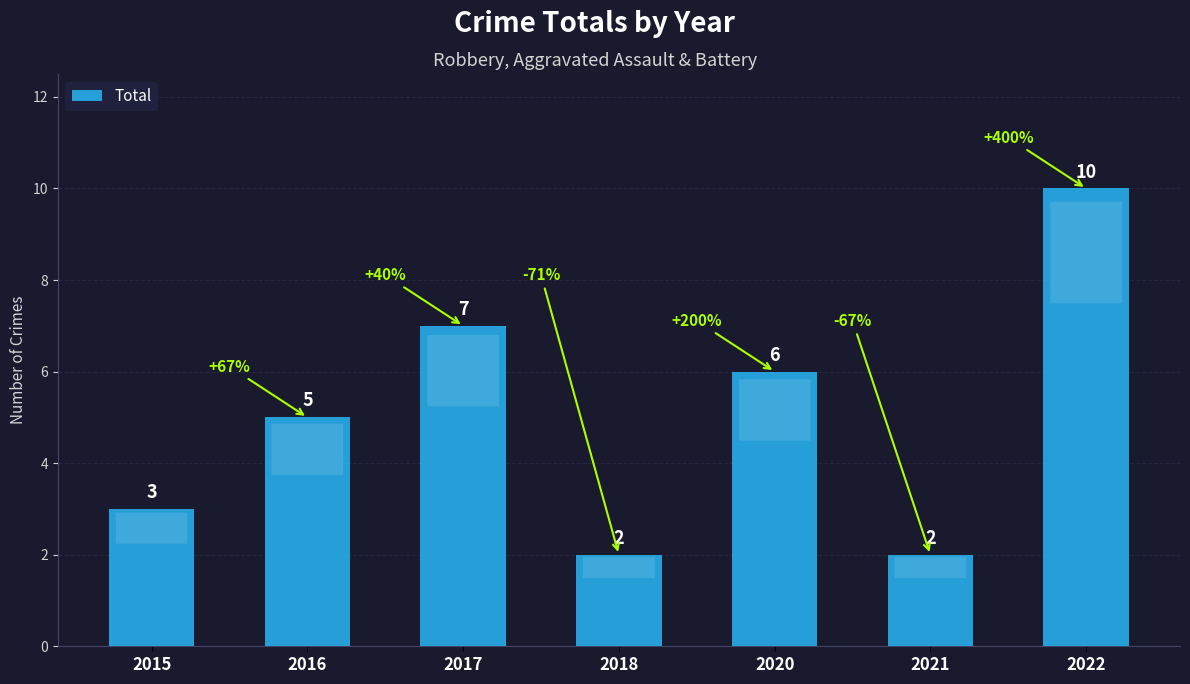

What is the value of the 7th bar from the left?

10